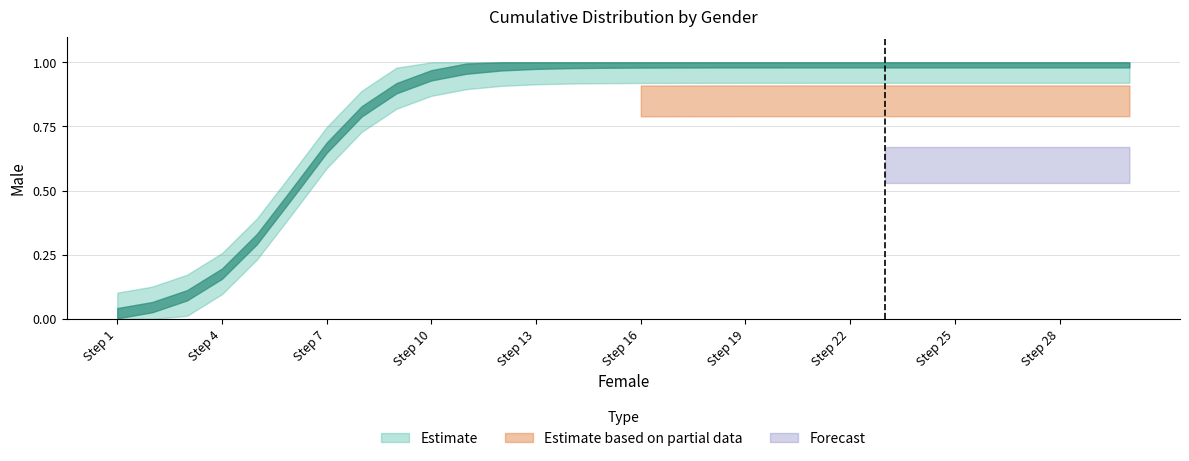

Is it true that Female equals 0.9 at 8?

True